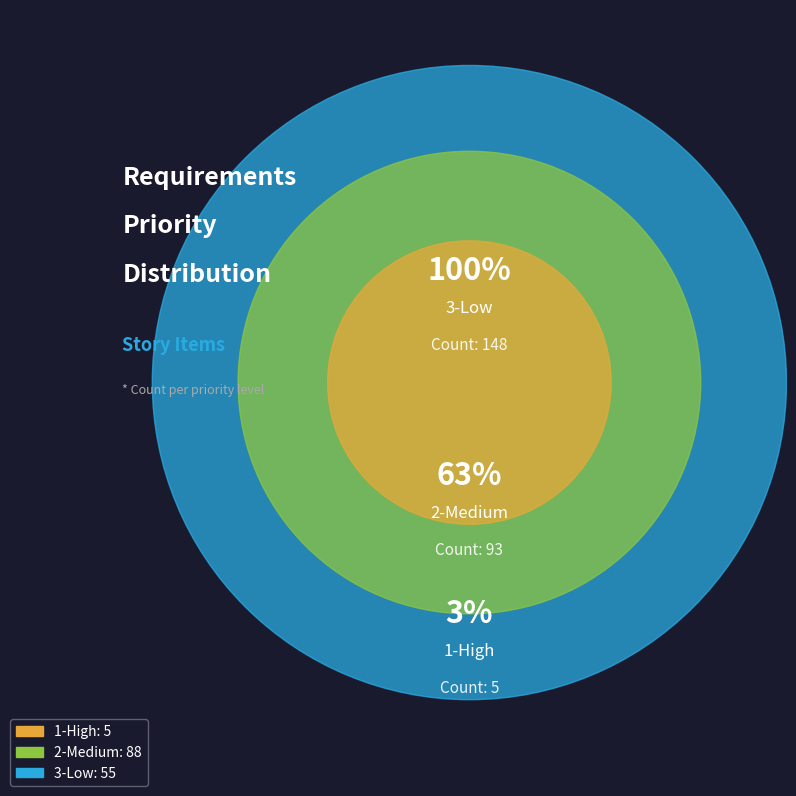

Combined, do 3-Low and 1-High account for over 50%?

No